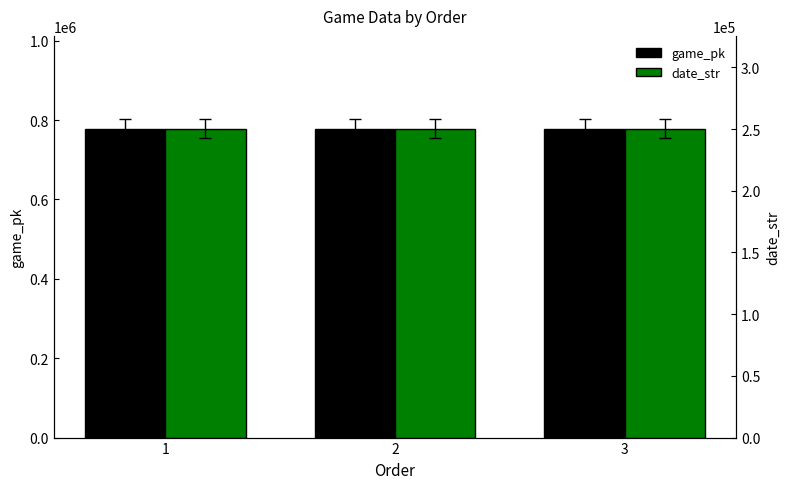

What are all the series names shown in the legend?

game_pk, date_str